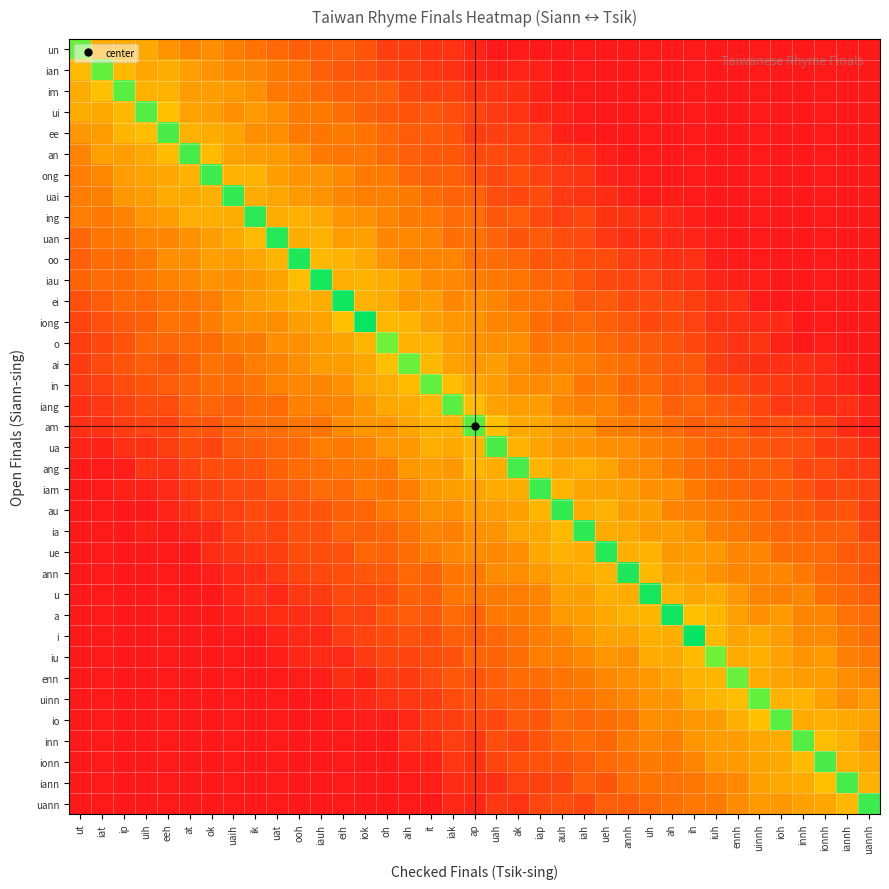

Reading right to left, transcribe all the data shown in this chart.

row_0: uannh=0.0	iannh=0.0	ionnh=0.0	innh=0.0	ioh=0.0	uinnh=0.0	ennh=0.0	iuh=0.0	ih=0.0	ah=0.0	uh=0.0	annh=0.0	ueh=0.0	iah=0.0	auh=0.0	iap=0.0	ak=0.0	uah=0.0	ap=4.2	iak=8.7	it=8.9	aih=11.6	oh=12.2	iok=19.9	eih=22.9	iauh=22.5	ooh=22.9	uat=25.9	ik=29.4	uaih=32.9	ok=37.3	at=35.0	eeh=38.5	uih=43.9	ip=45.0	iat=45.3	ut=86.0
row_1: uannh=0.0	iannh=0.0	ionnh=0.0	innh=0.0	ioh=0.0	uinnh=0.0	ennh=0.0	iuh=0.0	ih=0.0	ah=0.0	uh=0.0	annh=0.0	ueh=0.0	iah=0.0	auh=0.0	iap=2.8	ak=3.8	uah=2.5	ap=4.6	iak=7.9	it=10.5	aih=12.1	oh=14.6	iok=18.6	eih=20.7	iauh=22.9	ooh=29.7	uat=32.4	ik=35.3	uaih=35.7	ok=38.8	at=42.0	eeh=45.2	uih=43.7	ip=48.4	iat=87.0	ut=48.8
row_2: uannh=0.0	iannh=0.0	ionnh=0.0	innh=0.0	ioh=0.0	uinnh=0.0	ennh=0.0	iuh=0.0	ih=0.0	ah=0.0	uh=0.0	annh=0.0	ueh=0.0	iah=0.0	auh=0.0	iap=3.3	ak=7.3	uah=9.1	ap=9.0	iak=13.0	it=13.4	aih=15.3	oh=22.8	iok=22.8	eih=23.1	iauh=26.1	ooh=29.8	uat=31.6	ik=38.0	uaih=40.2	ok=41.7	at=41.0	eeh=47.0	uih=46.3	ip=88.0	iat=50.2	ut=45.1
row_3: uannh=0.0	iannh=0.0	ionnh=0.0	innh=0.0	ioh=0.0	uinnh=0.0	ennh=0.0	iuh=0.0	ih=0.0	ah=0.0	uh=0.0	annh=0.0	ueh=0.0	iah=0.4	auh=3.8	iap=3.6	ak=8.5	uah=10.8	ap=14.3	iak=17.1	it=20.0	aih=19.0	oh=21.0	iok=23.5	eih=27.9	iauh=32.2	ooh=32.3	uat=36.8	ik=40.4	uaih=38.0	ok=41.7	at=42.3	eeh=50.4	uih=89.0	ip=48.2	iat=44.1	ut=45.1
row_4: uannh=0.0	iannh=0.0	ionnh=0.0	innh=0.0	ioh=0.0	uinnh=0.0	ennh=0.0	iuh=0.0	ih=0.0	ah=0.0	uh=0.0	annh=0.0	ueh=0.0	iah=1.0	auh=3.0	iap=10.1	ak=12.4	uah=12.9	ap=12.4	iak=19.3	it=21.6	aih=21.7	oh=26.1	iok=29.9	eih=32.1	iauh=30.6	ooh=32.2	uat=36.9	ik=37.2	uaih=42.7	ok=45.0	at=47.1	eeh=90.0	uih=49.9	ip=48.0	iat=40.7	ut=39.6
row_5: uannh=0.0	iannh=0.0	ionnh=0.0	innh=0.0	ioh=0.0	uinnh=0.0	ennh=0.0	iuh=0.0	ih=0.0	ah=0.0	uh=0.0	annh=0.0	ueh=1.8	iah=6.3	auh=8.4	iap=10.8	ak=14.2	uah=16.8	ap=16.2	iak=20.4	it=21.1	aih=22.8	oh=26.4	iok=30.8	eih=30.0	iauh=32.1	ooh=37.1	uat=40.2	ik=41.3	uaih=42.3	ok=49.2	at=91.0	eeh=49.2	uih=44.5	ip=41.5	iat=42.0	ut=34.5
row_6: uannh=0.0	iannh=0.0	ionnh=0.0	innh=0.0	ioh=0.0	uinnh=0.0	ennh=0.0	iuh=0.0	ih=0.0	ah=0.0	uh=0.0	annh=1.8	ueh=3.2	iah=9.3	auh=10.7	iap=13.1	ak=16.8	uah=15.6	ap=19.5	iak=23.4	it=23.4	aih=25.0	oh=31.4	iok=32.4	eih=35.6	iauh=38.5	ooh=38.4	uat=41.8	ik=47.1	uaih=46.5	ok=92.0	at=46.6	eeh=43.4	uih=42.9	ip=41.4	iat=35.7	ut=32.9
row_7: uannh=0.0	iannh=0.0	ionnh=0.0	innh=0.0	ioh=0.0	uinnh=0.0	ennh=0.0	iuh=0.0	ih=0.0	ah=1.3	uh=0.3	annh=3.4	ueh=6.3	iah=8.6	auh=10.7	iap=16.6	ak=15.0	uah=17.1	ap=23.6	iak=24.4	it=27.7	aih=32.2	oh=33.3	iok=32.9	eih=35.5	iauh=38.4	ooh=40.3	uat=43.1	ik=45.2	uaih=93.0	ok=46.0	at=43.9	eeh=44.6	uih=41.0	ip=39.6	iat=33.5	ut=32.5
row_8: uannh=0.0	iannh=0.0	ionnh=0.0	innh=0.0	ioh=0.0	uinnh=0.0	ennh=0.0	iuh=0.0	ih=2.0	ah=4.9	uh=7.0	annh=8.7	ueh=8.8	iah=14.9	auh=12.6	iap=15.7	ak=22.2	uah=20.4	ap=27.9	iak=26.8	it=30.9	aih=31.9	oh=34.8	iok=38.1	eih=38.6	iauh=44.4	ooh=46.2	uat=45.3	ik=94.0	uaih=45.0	ok=45.7	at=45.4	eeh=41.0	uih=39.1	ip=34.0	iat=31.3	ut=33.0
row_9: uannh=0.0	iannh=0.0	ionnh=0.0	innh=0.0	ioh=0.0	uinnh=0.0	ennh=0.0	iuh=1.8	ih=3.9	ah=4.8	uh=7.0	annh=7.4	ueh=9.7	iah=15.7	auh=17.2	iap=21.2	ak=19.7	uah=25.0	ap=28.9	iak=27.9	it=34.1	aih=35.7	oh=35.5	iok=42.1	eih=40.7	iauh=46.2	ooh=45.7	uat=95.0	ik=48.7	uaih=43.9	ok=41.5	at=37.8	eeh=35.5	uih=34.9	ip=32.0	iat=30.3	ut=25.6
row_10: uannh=0.0	iannh=0.0	ionnh=0.0	innh=0.0	ioh=0.0	uinnh=0.0	ennh=1.1	iuh=1.2	ih=7.7	ah=7.2	uh=10.1	annh=11.9	ueh=16.4	iah=17.5	auh=20.1	iap=20.5	ak=25.1	uah=27.6	ap=29.0	iak=34.5	it=34.6	aih=34.7	oh=38.5	iok=44.0	eih=46.7	iauh=48.2	ooh=96.0	uat=47.7	ik=43.4	uaih=41.3	ok=42.0	at=36.9	eeh=37.4	uih=30.9	ip=27.9	iat=27.1	ut=22.8
row_11: uannh=0.0	iannh=0.0	ionnh=0.0	innh=0.0	ioh=0.0	uinnh=2.3	ennh=3.1	iuh=4.5	ih=7.6	ah=10.4	uh=13.6	annh=14.3	ueh=15.3	iah=19.0	auh=24.5	iap=25.0	ak=29.9	uah=31.0	ap=33.2	iak=35.8	it=36.4	aih=42.1	oh=44.9	iok=46.9	eih=45.4	iauh=97.0	ooh=49.4	uat=42.9	ik=40.1	uaih=37.7	ok=38.7	at=35.6	eeh=33.9	uih=30.4	ip=27.0	iat=26.6	ut=24.6
row_12: uannh=0.0	iannh=0.0	ionnh=0.0	innh=0.0	ioh=0.0	uinnh=0.8	ennh=7.7	iuh=8.2	ih=12.4	ah=15.0	uh=16.1	annh=16.7	ueh=21.4	iah=21.0	auh=26.6	iap=28.8	ak=30.6	uah=35.1	ap=37.1	iak=35.3	it=41.6	aih=39.6	oh=44.6	iok=47.1	eih=98.0	iauh=45.0	ooh=45.4	uat=42.8	ik=41.1	uaih=37.4	ok=32.6	at=30.5	eeh=29.0	uih=26.1	ip=26.2	iat=21.9	ut=18.3
row_13: uannh=0.0	iannh=0.0	ionnh=0.0	innh=0.0	ioh=5.1	uinnh=5.2	ennh=7.9	iuh=8.5	ih=13.8	ah=16.7	uh=15.2	annh=20.2	ueh=23.3	iah=26.5	auh=25.0	iap=27.4	ak=34.0	uah=35.0	ap=38.7	iak=39.7	it=41.9	aih=47.5	oh=48.3	iok=99.0	eih=50.0	iauh=42.6	ooh=41.6	uat=37.0	ik=38.3	uaih=35.9	ok=32.8	at=28.5	eeh=29.2	uih=23.3	ip=21.4	iat=17.8	ut=14.6
row_14: uannh=0.0	iannh=0.0	ionnh=2.0	innh=0.8	ioh=2.4	uinnh=9.3	ennh=8.3	iuh=11.6	ih=15.2	ah=18.9	uh=21.2	annh=23.0	ueh=26.5	iah=29.5	auh=30.7	iap=29.8	ak=37.3	uah=37.1	ap=38.7	iak=40.8	it=46.1	aih=46.6	oh=85.0	iok=47.8	eih=42.7	iauh=41.1	ooh=37.8	uat=37.3	ik=32.4	uaih=32.3	ok=27.2	at=26.1	eeh=25.5	uih=24.6	ip=18.9	iat=15.2	ut=12.2
row_15: uannh=0.0	iannh=1.6	ionnh=5.1	innh=7.2	ioh=7.1	uinnh=7.4	ennh=9.8	iuh=12.6	ih=20.0	ah=20.9	uh=23.5	annh=27.7	ueh=29.9	iah=32.9	auh=34.2	iap=33.8	ak=36.9	uah=41.6	ap=40.2	iak=42.4	it=48.1	aih=86.0	oh=50.4	iok=43.5	eih=41.1	iauh=41.0	ooh=37.2	uat=33.8	ik=32.8	uaih=28.1	ok=29.7	at=24.4	eeh=20.5	uih=22.2	ip=19.3	iat=16.0	ut=11.7
row_16: uannh=0.0	iannh=3.5	ionnh=6.1	innh=8.6	ioh=10.3	uinnh=11.6	ennh=15.4	iuh=16.2	ih=21.5	ah=21.0	uh=26.1	annh=26.1	ueh=31.8	iah=30.8	auh=37.4	iap=36.2	ak=37.4	uah=41.0	ap=43.4	iak=49.6	it=87.0	aih=49.0	oh=45.5	iok=43.0	eih=38.2	iauh=35.2	ooh=35.9	uat=33.9	ik=30.4	uaih=27.6	ok=27.6	at=23.9	eeh=22.0	uih=19.4	ip=17.2	iat=12.6	ut=10.8
row_17: uannh=3.4	iannh=7.6	ionnh=6.4	innh=10.0	ioh=9.8	uinnh=15.2	ennh=19.4	iuh=21.5	ih=24.7	ah=22.8	uh=30.2	annh=28.3	ueh=33.7	iah=33.2	auh=35.8	iap=41.1	ak=41.0	uah=42.4	ap=49.3	iak=88.0	it=48.2	aih=44.6	oh=44.2	iok=39.2	eih=34.5	iauh=34.2	ooh=33.8	uat=27.0	ik=27.3	uaih=22.8	ok=25.2	at=23.0	eeh=16.6	uih=16.6	ip=13.2	iat=9.5	ut=7.4
row_18: uannh=2.4	iannh=5.9	ionnh=12.6	innh=15.1	ioh=17.9	uinnh=15.7	ennh=22.4	iuh=23.5	ih=22.6	ah=27.1	uh=30.6	annh=31.9	ueh=33.3	iah=39.8	auh=40.1	iap=43.5	ak=43.8	uah=50.1	ap=89.0	iak=46.5	it=46.2	aih=43.0	oh=39.3	iok=39.2	eih=36.5	iauh=29.6	ooh=30.2	uat=28.0	ik=27.6	uaih=23.6	ok=19.2	at=20.2	eeh=13.0	uih=13.6	ip=11.8	iat=8.2	ut=7.4
row_19: uannh=6.5	iannh=11.3	ionnh=11.3	innh=17.6	ioh=17.9	uinnh=20.5	ennh=23.1	iuh=22.8	ih=27.5	ah=31.4	uh=33.4	annh=36.8	ueh=36.9	iah=38.5	auh=39.6	iap=42.7	ak=46.7	uah=90.0	ap=47.4	iak=44.1	it=45.4	aih=39.6	oh=39.4	iok=33.7	eih=31.6	iauh=33.0	ooh=26.5	uat=24.6	ik=22.3	uaih=20.8	ok=14.5	at=16.5	eeh=12.4	uih=7.6	ip=8.1	iat=3.1	ut=4.1
row_20: uannh=10.9	iannh=12.1	ionnh=16.2	innh=15.3	ioh=21.1	uinnh=23.5	ennh=22.4	iuh=26.1	ih=27.1	ah=31.7	uh=36.1	annh=37.0	ueh=42.7	iah=45.4	auh=43.6	iap=47.6	ak=91.0	uah=44.7	ap=47.8	iak=39.7	it=41.7	aih=39.6	oh=32.1	iok=32.0	eih=30.5	iauh=28.2	ooh=26.8	uat=23.6	ik=19.2	uaih=17.3	ok=17.1	at=13.6	eeh=7.7	uih=9.2	ip=2.3	iat=0.7	ut=0.9
row_21: uannh=13.1	iannh=16.1	ionnh=14.8	innh=19.5	ioh=23.5	uinnh=22.6	ennh=25.4	iuh=27.0	ih=32.1	ah=37.8	uh=37.7	annh=41.5	ueh=41.9	iah=42.8	auh=47.3	iap=92.0	ak=45.0	uah=45.2	ap=43.0	iak=41.7	it=40.1	aih=32.5	oh=30.1	iok=31.4	eih=26.4	iauh=27.8	ooh=22.7	uat=20.9	ik=16.3	uaih=16.1	ok=12.9	at=10.7	eeh=5.2	uih=3.2	ip=3.1	iat=0.0	ut=0.0
row_22: uannh=12.2	iannh=19.8	ionnh=18.3	innh=21.7	ioh=22.0	uinnh=27.2	ennh=28.7	iuh=31.8	ih=33.3	ah=35.0	uh=41.5	annh=41.6	ueh=46.3	iah=44.6	auh=93.0	iap=47.8	ak=42.1	uah=40.7	ap=41.1	iak=36.8	it=37.7	aih=33.2	oh=31.2	iok=25.0	eih=23.6	iauh=19.6	ooh=19.2	uat=15.3	ik=16.7	uaih=12.6	ok=12.7	at=8.1	eeh=3.9	uih=0.3	ip=0.7	iat=0.0	ut=0.0
row_23: uannh=14.6	iannh=22.7	ionnh=23.2	innh=24.6	ioh=25.5	uinnh=27.4	ennh=31.5	iuh=33.3	ih=38.7	ah=41.5	uh=40.1	annh=44.4	ueh=45.2	iah=94.0	auh=48.5	iap=44.2	ak=43.0	uah=38.6	ap=37.9	iak=33.5	it=34.4	aih=29.0	oh=25.0	iok=23.4	eih=24.0	iauh=18.7	ooh=18.7	uat=13.9	ik=15.2	uaih=11.8	ok=5.1	at=4.0	eeh=1.1	uih=2.6	ip=0.0	iat=0.0	ut=0.0
row_24: uannh=20.7	iannh=21.4	ionnh=26.4	innh=27.3	ioh=28.0	uinnh=35.2	ennh=34.9	iuh=40.1	ih=40.6	ah=39.9	uh=46.7	annh=45.9	ueh=95.0	iah=44.7	auh=46.6	iap=43.8	ak=37.3	uah=35.7	ap=36.8	iak=35.3	it=32.9	aih=27.9	oh=24.0	iok=25.4	eih=18.2	iauh=17.4	ooh=17.3	uat=12.2	ik=12.0	uaih=9.4	ok=6.9	at=0.7	eeh=0.0	uih=0.0	ip=0.0	iat=0.0	ut=0.0
row_25: uannh=19.6	iannh=24.0	ionnh=26.0	innh=30.9	ioh=35.4	uinnh=35.3	ennh=35.3	iuh=37.6	ih=41.7	ah=42.4	uh=48.1	annh=96.0	ueh=46.6	iah=44.7	auh=43.7	iap=39.9	ak=36.8	uah=36.5	ap=32.4	iak=30.5	it=24.9	aih=25.9	oh=21.2	iok=20.4	eih=17.2	iauh=15.6	ooh=14.5	uat=10.5	ik=7.0	uaih=4.9	ok=1.7	at=0.8	eeh=0.0	uih=0.0	ip=0.0	iat=0.0	ut=0.0
row_26: uannh=22.4	iannh=25.9	ionnh=28.3	innh=35.2	ioh=33.2	uinnh=34.5	ennh=39.6	iuh=44.8	ih=43.2	ah=46.9	uh=97.0	annh=45.0	ueh=45.8	iah=41.5	auh=41.8	iap=34.6	ak=32.6	uah=32.1	ap=31.3	iak=30.2	it=23.1	aih=23.8	oh=17.7	iok=15.9	eih=16.3	iauh=11.3	ooh=10.6	uat=4.9	ik=7.8	uaih=3.8	ok=0.0	at=0.0	eeh=0.0	uih=0.0	ip=0.0	iat=0.0	ut=0.0
row_27: uannh=26.7	iannh=28.9	ionnh=35.0	innh=34.5	ioh=40.1	uinnh=37.6	ennh=42.2	iuh=47.7	ih=50.1	ah=98.0	uh=47.8	annh=47.2	ueh=43.8	iah=40.7	auh=39.9	iap=34.0	ak=32.3	uah=30.9	ap=24.6	iak=27.3	it=21.4	aih=21.7	oh=19.6	iok=13.7	eih=13.8	iauh=8.0	ooh=7.1	uat=6.9	ik=4.9	uaih=2.7	ok=0.0	at=0.0	eeh=0.0	uih=0.0	ip=0.0	iat=0.0	ut=0.0
row_28: uannh=27.8	iannh=32.3	ionnh=36.1	innh=36.3	ioh=40.9	uinnh=44.4	ennh=42.8	iuh=48.3	ih=99.0	ah=45.6	uh=46.0	annh=42.9	ueh=42.9	iah=39.2	auh=35.5	iap=32.8	ak=28.8	uah=26.2	ap=22.9	iak=23.3	it=18.0	aih=18.4	oh=16.6	iok=14.4	eih=12.0	iauh=4.8	ooh=5.7	uat=3.4	ik=0.0	uaih=0.0	ok=0.0	at=0.0	eeh=0.0	uih=0.0	ip=0.0	iat=0.0	ut=0.0
row_29: uannh=31.1	iannh=33.3	ionnh=40.0	innh=38.3	ioh=42.3	uinnh=46.0	ennh=45.0	iuh=85.0	ih=48.6	ah=44.0	uh=44.9	annh=38.0	ueh=39.1	iah=35.9	auh=32.9	iap=32.9	ak=27.8	uah=24.6	ap=24.7	iak=18.6	it=17.5	aih=14.7	oh=14.7	iok=11.1	eih=5.2	iauh=6.0	ooh=5.3	uat=1.4	ik=0.0	uaih=0.0	ok=0.0	at=0.0	eeh=0.0	uih=0.0	ip=0.0	iat=0.0	ut=0.0
row_30: uannh=34.7	iannh=36.9	ionnh=41.2	innh=40.8	ioh=42.8	uinnh=44.6	ennh=86.0	iuh=47.9	ih=46.2	ah=42.9	uh=39.6	annh=38.2	ueh=35.9	iah=32.2	auh=30.0	iap=27.7	ak=27.1	uah=23.3	ap=19.6	iak=20.1	it=16.0	aih=11.0	oh=11.1	iok=4.6	eih=7.0	iauh=1.6	ooh=1.3	uat=0.0	ik=0.0	uaih=0.0	ok=0.0	at=0.0	eeh=0.0	uih=0.0	ip=0.0	iat=0.0	ut=0.0
row_31: uannh=40.0	iannh=37.0	ionnh=41.9	innh=47.3	ioh=46.3	uinnh=87.0	ennh=49.4	iuh=47.9	ih=45.2	ah=38.4	uh=38.4	annh=35.9	ueh=33.1	iah=29.4	auh=28.9	iap=22.8	ak=22.8	uah=21.6	ap=19.6	iak=16.6	it=11.5	aih=9.7	oh=8.4	iok=5.1	eih=2.5	iauh=0.0	ooh=0.0	uat=0.0	ik=0.0	uaih=0.0	ok=0.0	at=0.0	eeh=0.0	uih=0.0	ip=0.0	iat=0.0	ut=0.0
row_32: uannh=42.3	iannh=44.1	ionnh=45.4	innh=44.9	ioh=88.0	uinnh=50.5	ennh=46.1	iuh=40.4	ih=39.8	ah=37.0	uh=36.8	annh=30.2	ueh=28.0	iah=25.5	auh=26.7	iap=20.6	ak=20.7	uah=15.1	ap=16.0	iak=12.0	it=11.4	aih=4.9	oh=2.0	iok=2.2	eih=1.0	iauh=0.0	ooh=0.0	uat=0.0	ik=0.0	uaih=0.0	ok=0.0	at=0.0	eeh=0.0	uih=0.0	ip=0.0	iat=0.0	ut=0.0
row_33: uannh=40.4	iannh=46.2	ionnh=49.5	innh=89.0	ioh=45.2	uinnh=43.2	ennh=41.1	iuh=41.5	ih=39.4	ah=33.2	uh=34.7	annh=32.0	ueh=25.2	iah=27.2	auh=24.2	iap=19.3	ak=14.8	uah=17.3	ap=10.3	iak=12.8	it=7.3	aih=6.0	oh=0.2	iok=0.0	eih=0.0	iauh=0.0	ooh=0.0	uat=0.0	ik=0.0	uaih=0.0	ok=0.0	at=0.0	eeh=0.0	uih=0.0	ip=0.0	iat=0.0	ut=0.0
row_34: uannh=43.9	iannh=46.3	ionnh=90.0	innh=49.0	ioh=43.8	uinnh=42.6	ennh=39.9	iuh=39.7	ih=35.0	ah=31.4	uh=31.9	annh=28.1	ueh=25.9	iah=21.5	auh=19.1	iap=18.8	ak=17.1	uah=14.8	ap=8.8	iak=9.4	it=3.2	aih=2.3	oh=0.0	iok=0.0	eih=0.0	iauh=0.0	ooh=0.0	uat=0.0	ik=0.0	uaih=0.0	ok=0.0	at=0.0	eeh=0.0	uih=0.0	ip=0.0	iat=0.0	ut=0.0
row_35: uannh=46.2	iannh=91.0	ionnh=50.2	innh=45.0	ioh=44.5	uinnh=42.0	ennh=35.7	iuh=34.2	ih=30.4	ah=28.9	uh=29.6	annh=28.0	ueh=19.6	iah=22.1	auh=14.5	iap=13.1	ak=12.9	uah=7.0	ap=7.2	iak=6.0	it=2.0	aih=0.6	oh=0.0	iok=0.0	eih=0.0	iauh=0.0	ooh=0.0	uat=0.0	ik=0.0	uaih=0.0	ok=0.0	at=0.0	eeh=0.0	uih=0.0	ip=0.0	iat=0.0	ut=0.0
row_36: uannh=92.0	iannh=48.3	ionnh=43.1	innh=42.3	ioh=39.8	uinnh=40.2	ennh=36.5	iuh=31.7	ih=31.2	ah=28.6	uh=26.0	annh=22.0	ueh=23.0	iah=15.2	auh=17.3	iap=15.2	ak=8.4	uah=10.3	ap=4.3	iak=4.8	it=0.0	aih=0.0	oh=0.0	iok=0.0	eih=0.0	iauh=0.0	ooh=0.0	uat=0.0	ik=0.0	uaih=0.0	ok=0.0	at=0.0	eeh=0.0	uih=0.0	ip=0.0	iat=0.0	ut=0.0